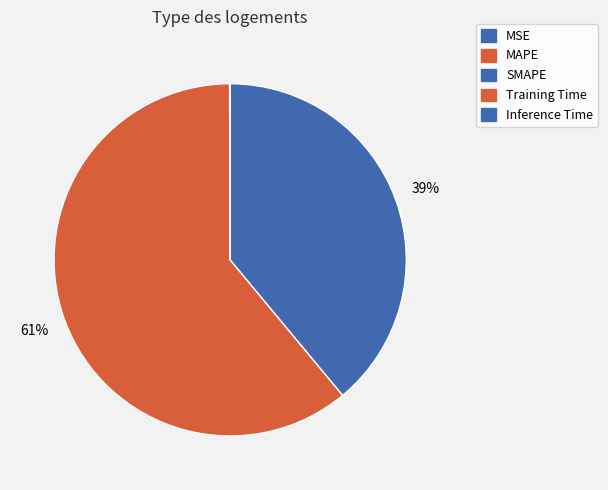

True or false: Training Time accounts for 1% of the total.

False